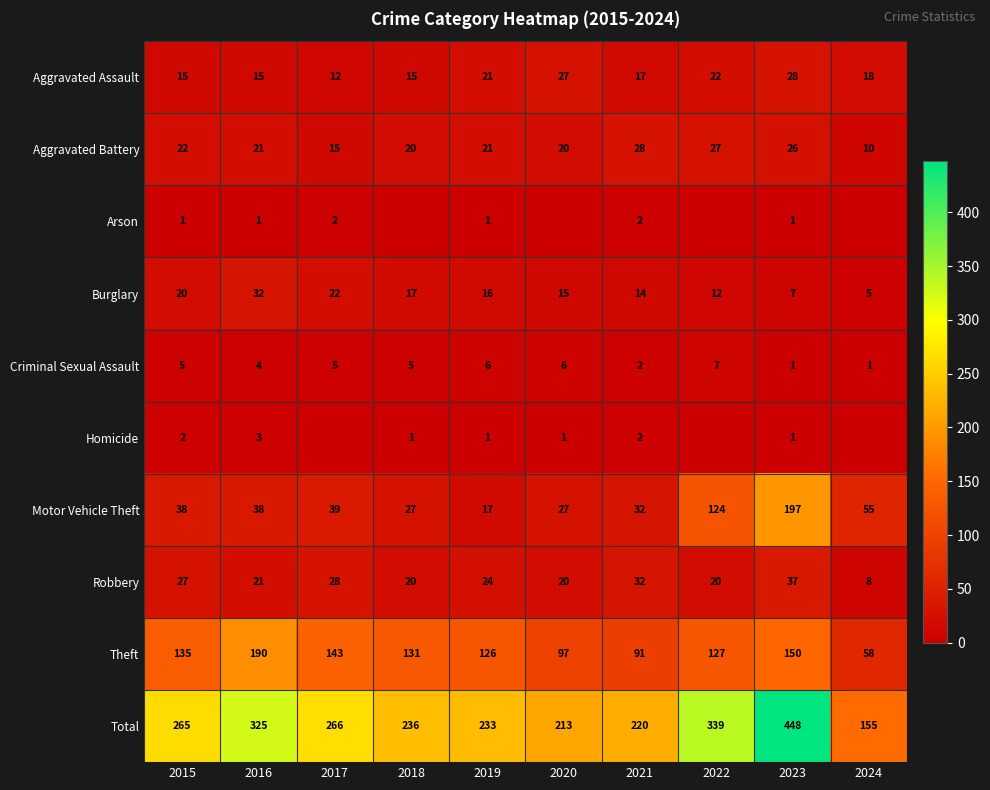

What is the maximum value for Total?

448